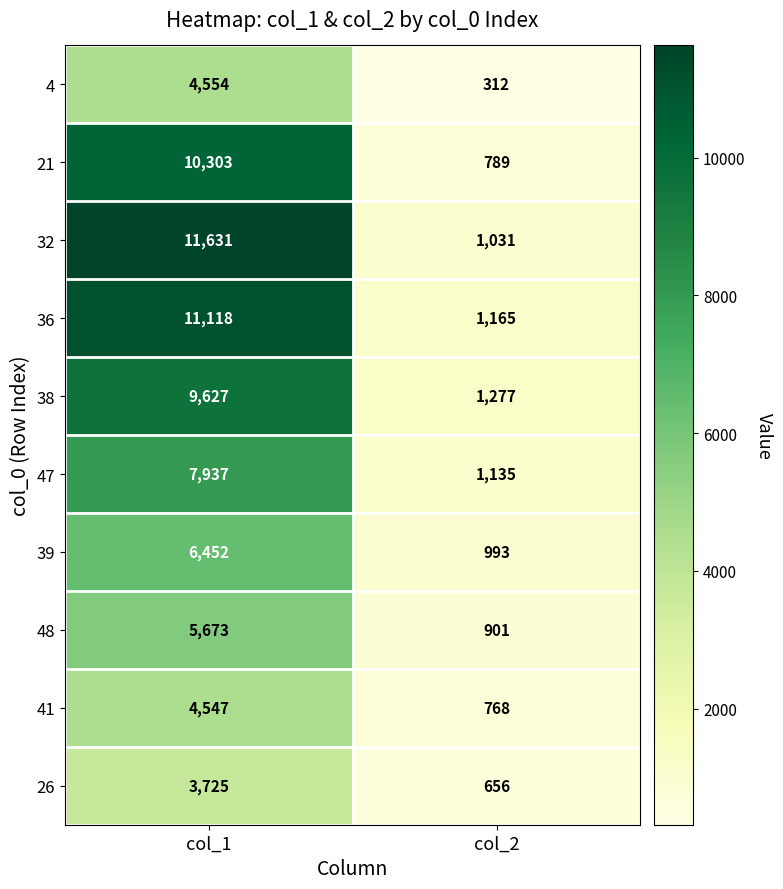

What is the minimum value shown in the chart?

312